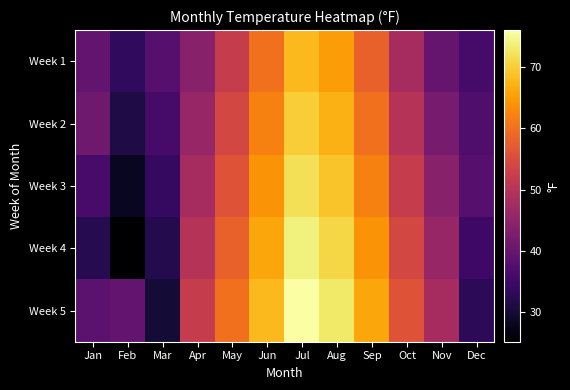

Reading left to right, list all the values displayed in this chart.

Week 1: Jan=39.3	Feb=33.5	Mar=38.0	Apr=44.0	May=52.0	Jun=60.0	Jul=68.0	Aug=65.0	Sep=58.0	Oct=48.0	Nov=40.0	Dec=36.0
Week 2: Jan=41.0	Feb=31.5	Mar=36.0	Apr=46.0	May=54.0	Jun=62.0	Jul=70.0	Aug=67.0	Sep=60.0	Oct=50.0	Nov=42.0	Dec=37.0
Week 3: Jan=36.3	Feb=28.3	Mar=34.0	Apr=48.0	May=56.0	Jun=64.0	Jul=72.0	Aug=69.0	Sep=62.0	Oct=52.0	Nov=44.0	Dec=38.0
Week 4: Jan=32.2	Feb=25.2	Mar=32.0	Apr=50.0	May=58.0	Jun=66.0	Jul=74.0	Aug=71.0	Sep=64.0	Oct=54.0	Nov=46.0	Dec=35.0
Week 5: Jan=38.5	Feb=39.5	Mar=30.0	Apr=52.0	May=60.0	Jun=68.0	Jul=76.0	Aug=73.0	Sep=66.0	Oct=56.0	Nov=48.0	Dec=33.0